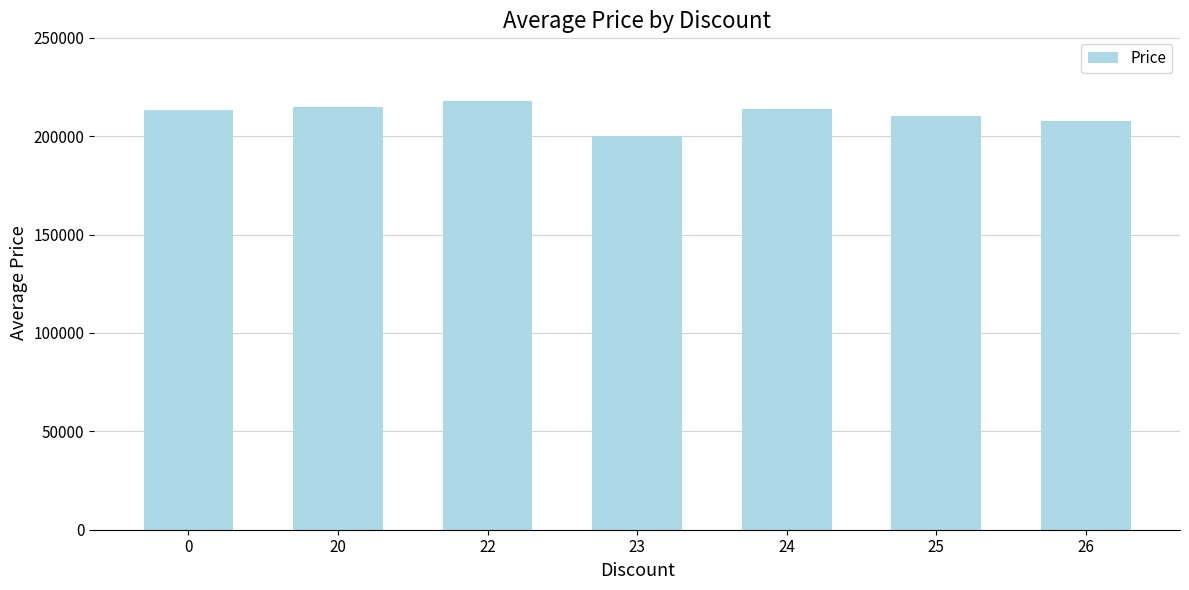

What is the average value?

211085.0